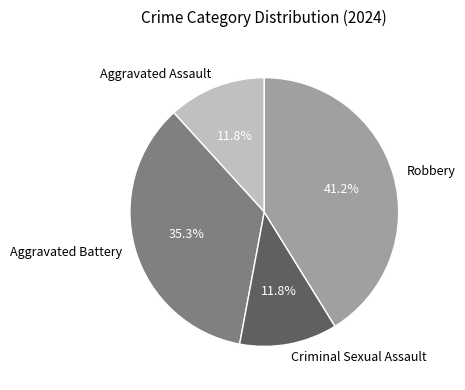

To the nearest percent, what is the average slice percentage?

25%